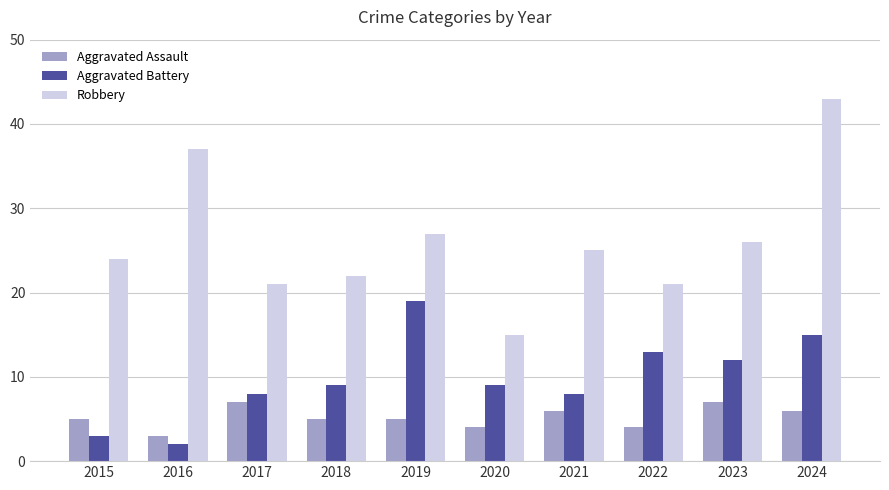

How many data points does each series have?

10